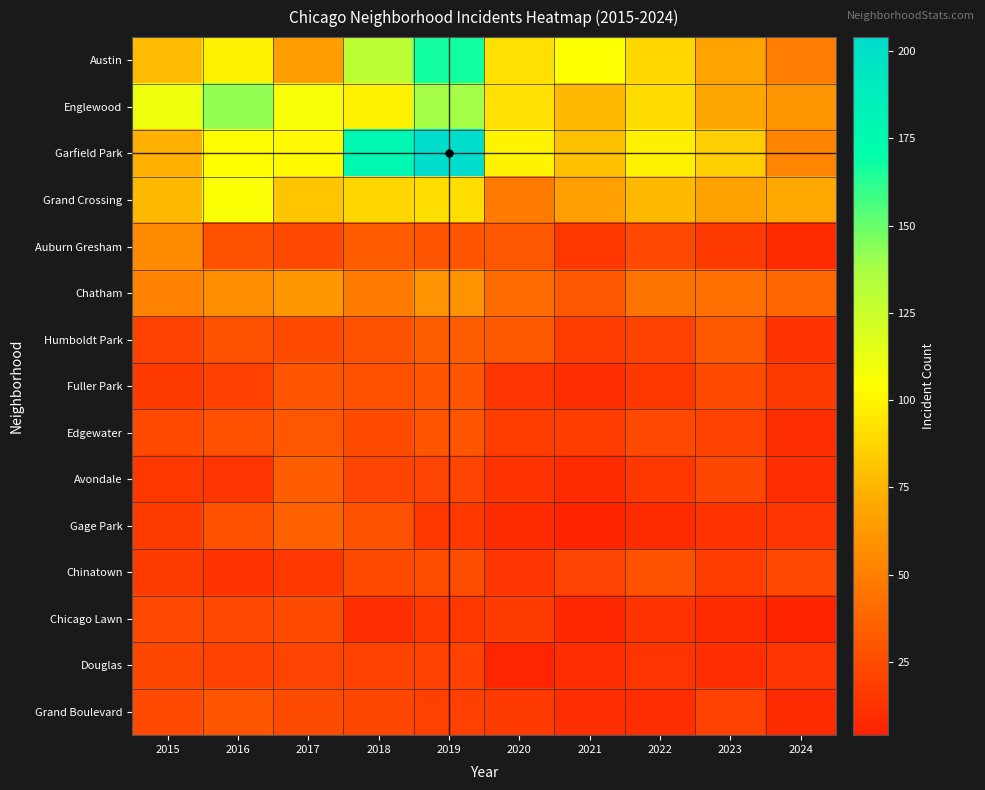

Reading left to right, transcribe all the data shown in this chart.

Austin: 2015=78	2016=99	2017=65	2018=130	2019=167	2020=92	2021=104	2022=89	2023=68	2024=49
Englewood: 2015=111	2016=142	2017=107	2018=98	2019=138	2020=92	2021=76	2022=90	2023=69	2024=61
Garfield Park: 2015=73	2016=103	2017=101	2018=178	2019=204	2020=100	2021=79	2022=98	2023=85	2024=53
Grand Crossing: 2015=77	2016=106	2017=82	2018=88	2019=91	2020=47	2021=66	2022=77	2023=67	2024=70
Auburn Gresham: 2015=56	2016=28	2017=23	2018=33	2019=29	2020=30	2021=15	2022=23	2023=16	2024=8
Chatham: 2015=51	2016=57	2017=62	2018=48	2019=60	2020=40	2021=31	2022=44	2023=43	2024=38
Humboldt Park: 2015=20	2016=28	2017=25	2018=28	2019=34	2020=32	2021=18	2022=20	2023=32	2024=12
Fuller Park: 2015=16	2016=19	2017=29	2018=27	2019=29	2020=14	2021=10	2022=15	2023=25	2024=16
Edgewater: 2015=24	2016=27	2017=30	2018=25	2019=29	2020=18	2021=18	2022=23	2023=20	2024=11
Avondale: 2015=15	2016=14	2017=33	2018=21	2019=21	2020=13	2021=8	2022=15	2023=22	2024=10
Gage Park: 2015=17	2016=27	2017=35	2018=28	2019=15	2020=9	2021=5	2022=9	2023=12	2024=14
Chinatown: 2015=17	2016=12	2017=15	2018=25	2019=26	2020=14	2021=21	2022=28	2023=18	2024=23
Chicago Lawn: 2015=23	2016=23	2017=25	2018=11	2019=15	2020=17	2021=7	2022=13	2023=8	2024=4
Douglas: 2015=22	2016=20	2017=21	2018=20	2019=19	2020=6	2021=10	2022=14	2023=11	2024=14
Grand Boulevard: 2015=24	2016=29	2017=25	2018=22	2019=19	2020=16	2021=10	2022=11	2023=20	2024=9